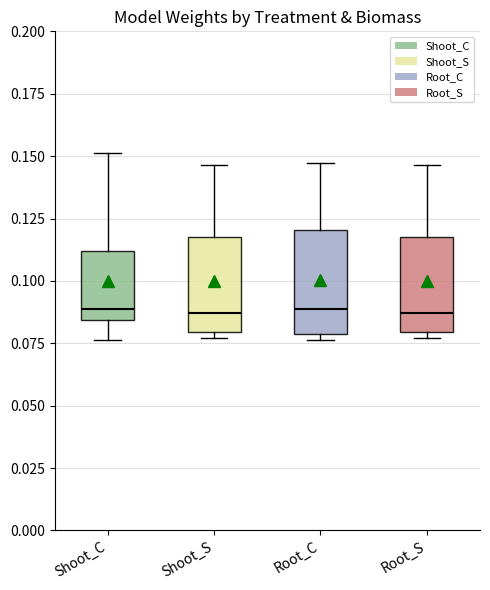

Where is the upper edge of the box for Shoot_C on the y-axis? The values are not printed on the chart, so give them approximately, as read against the axis.

0.110